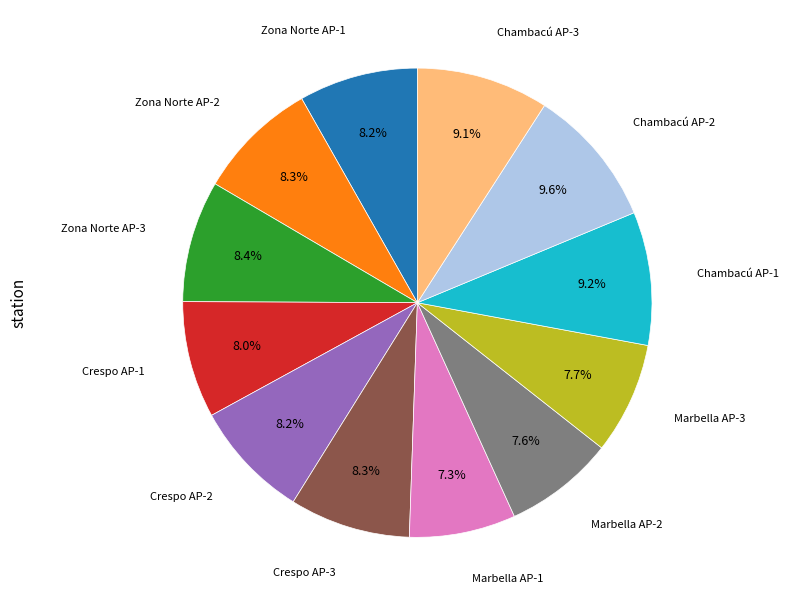

Does any single category account for the majority?

No